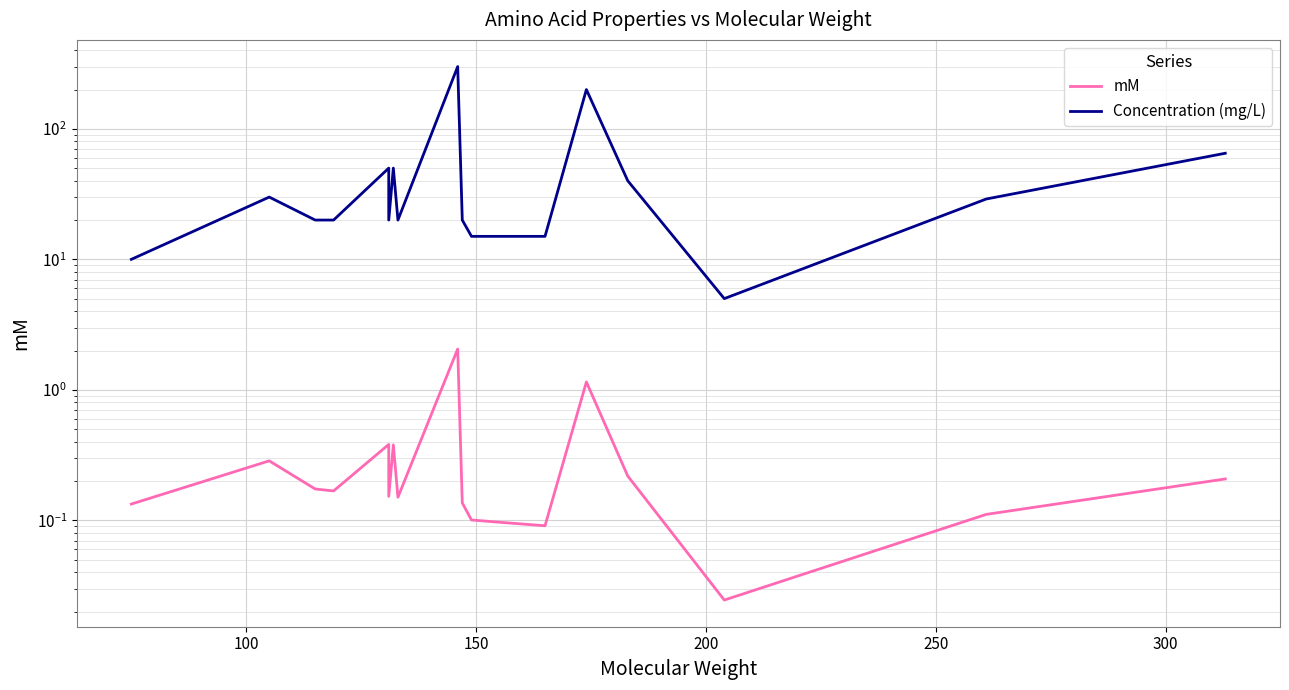

True or false: mM and Concentration (mg/L) cross at least once.

False